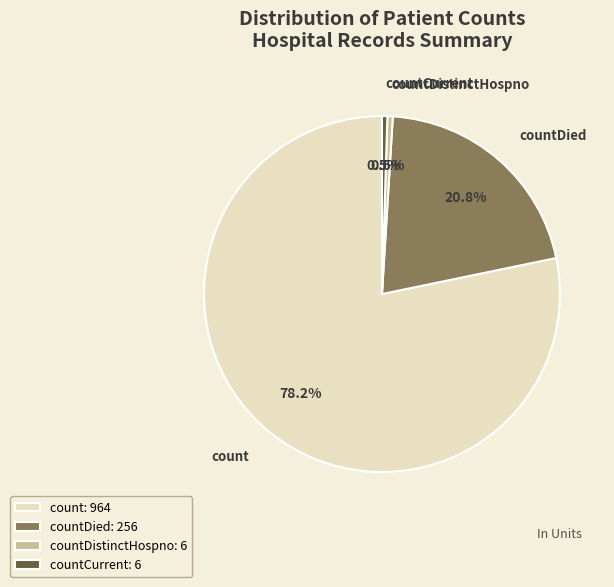

To the nearest percent, what portion does countDied represent?

21%